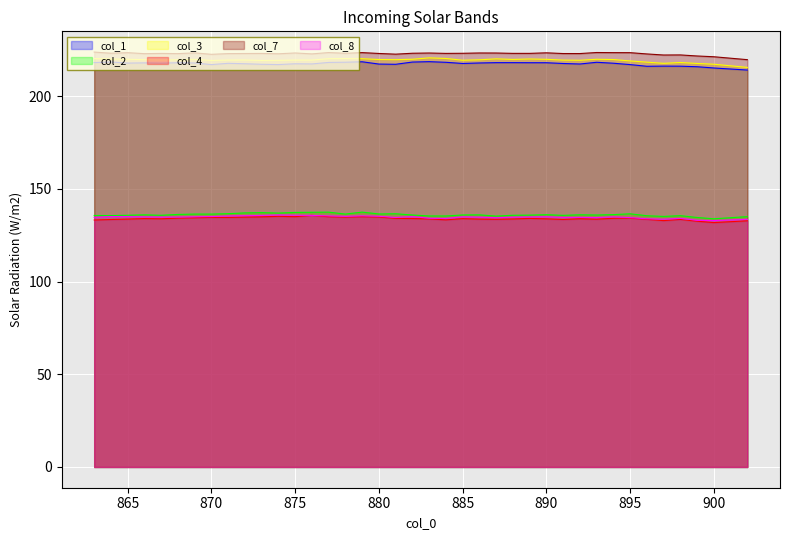

What is the difference between the col_8 values at 863 and 887?

0.2